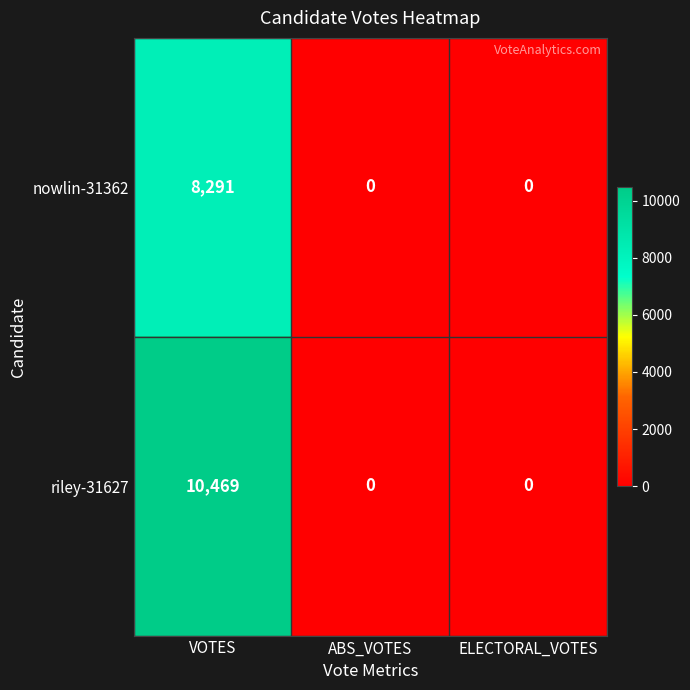

What is the maximum value shown in the chart?

10469